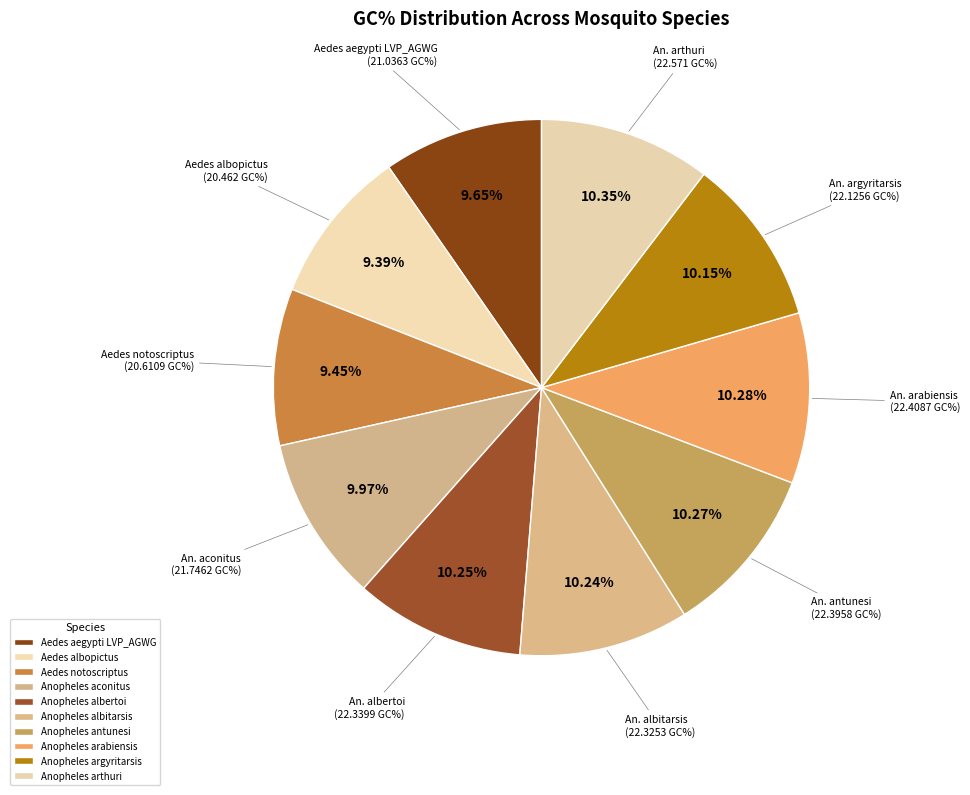

Which category has the biggest portion of the pie?

Anopheles arthuri